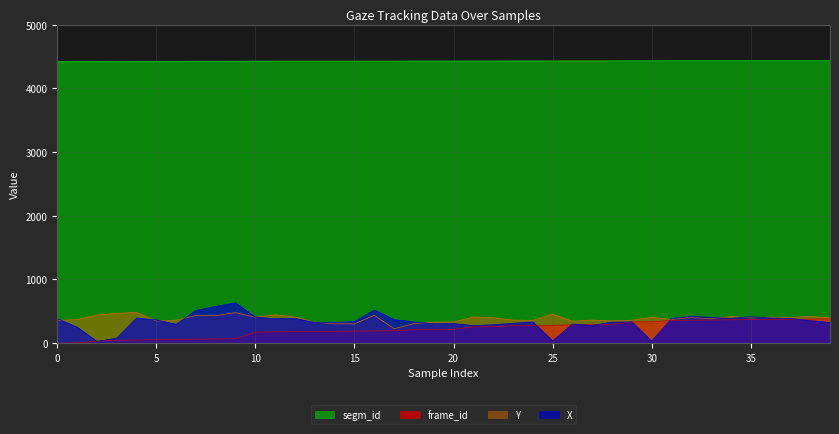

The value of frame_id at 39 is 382. True or false?

True